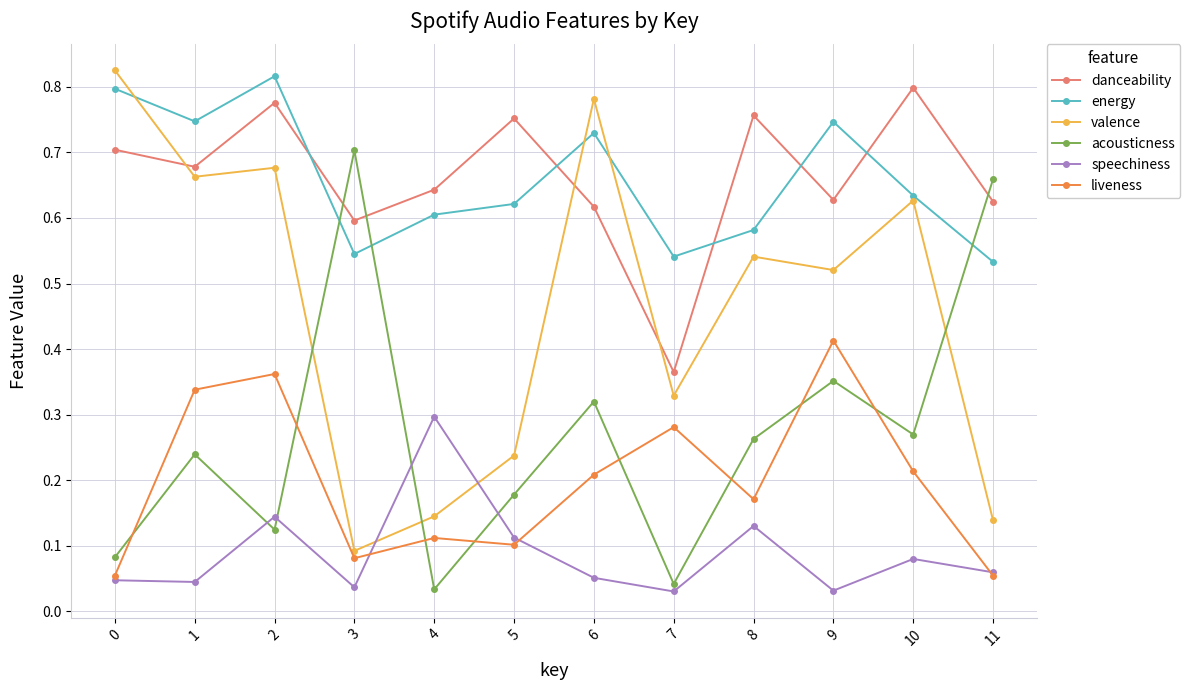

True or false: energy and speechiness intersect in this chart.

False